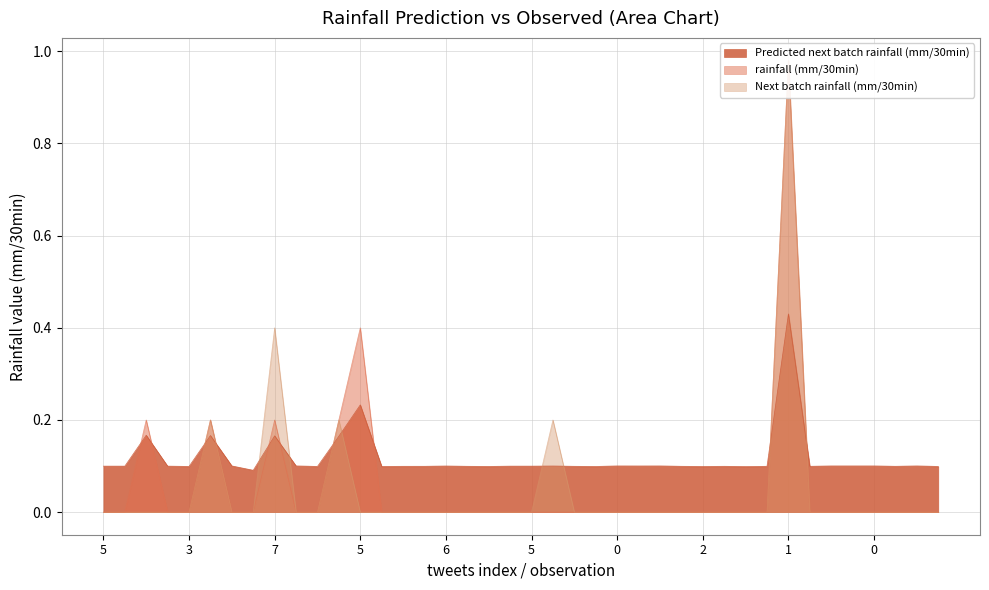

How many interior local peaks does the Predicted next batch rainfall (mm/30min) series have?

11